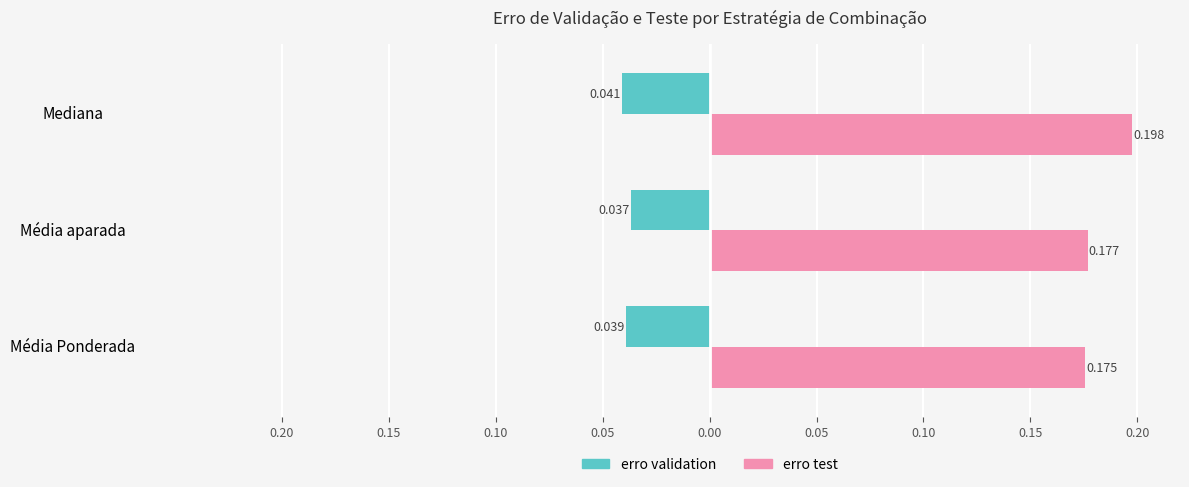

What are all the series names shown in the legend?

erro validation, erro test